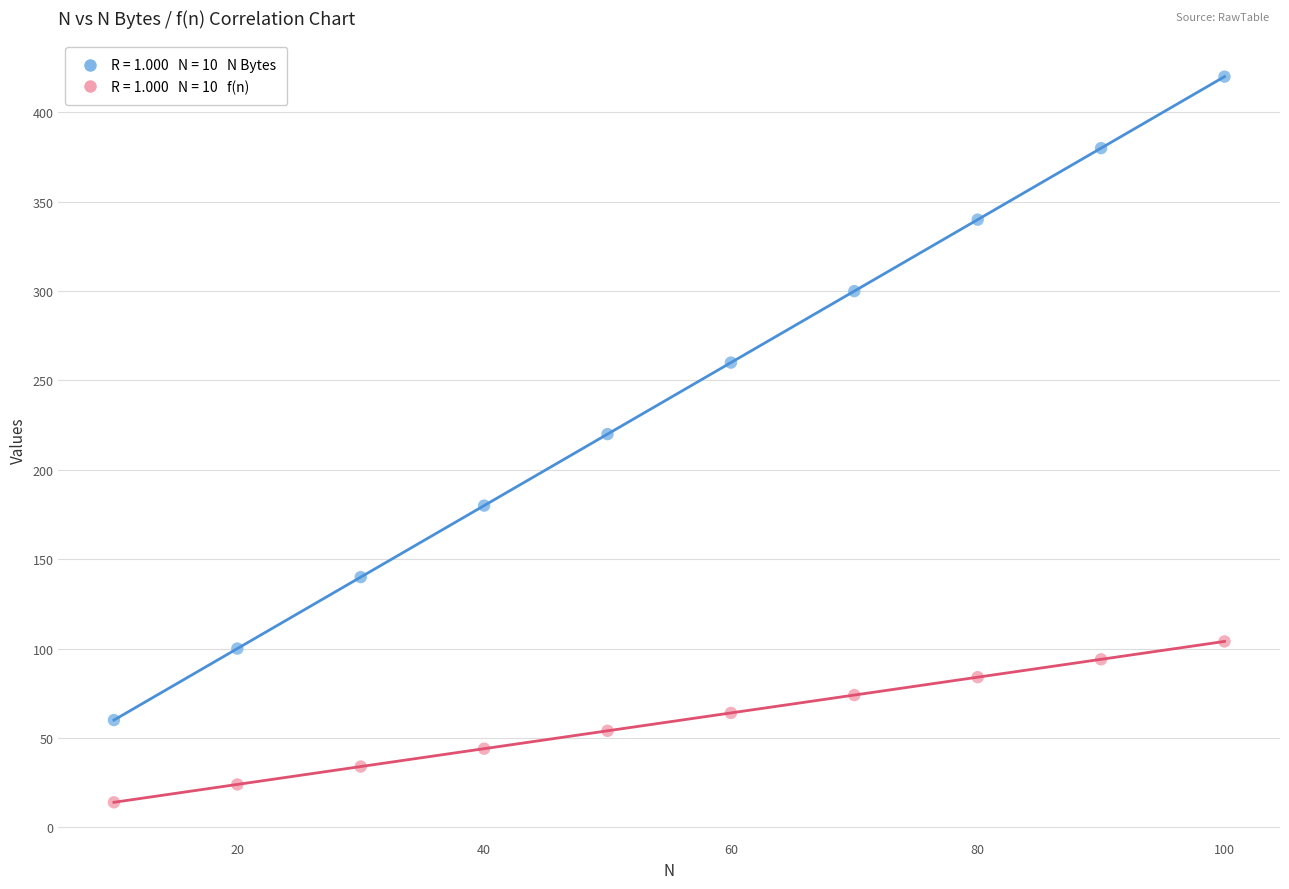

Across all data points, what is the range of X values (max minus min)?

90